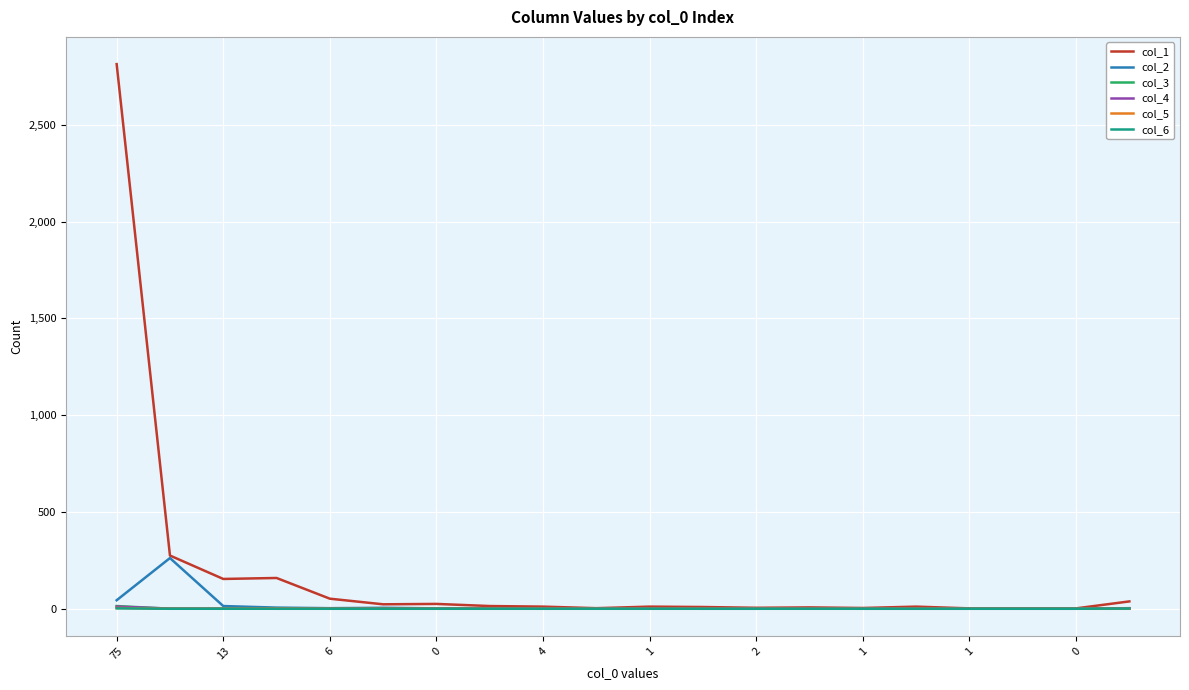

Which series has the largest total across all categories?

col_1